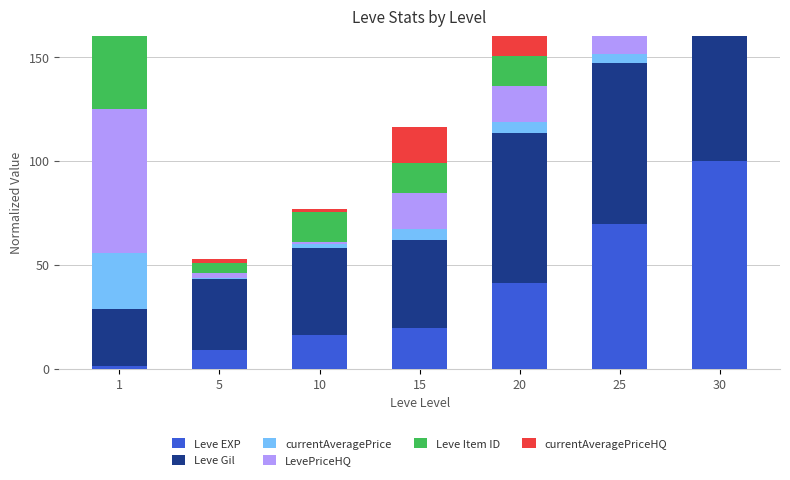

Is the value of Leve Gil at 1 greater than the value of currentAveragePrice at 25?

Yes